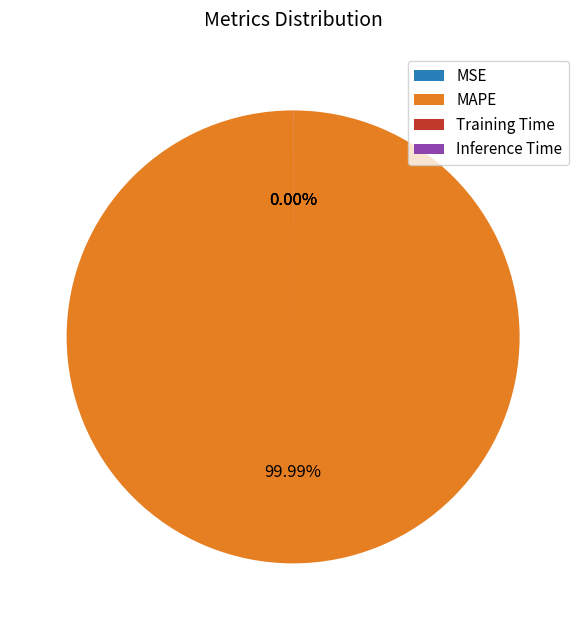

What is the majority slice?

MAPE